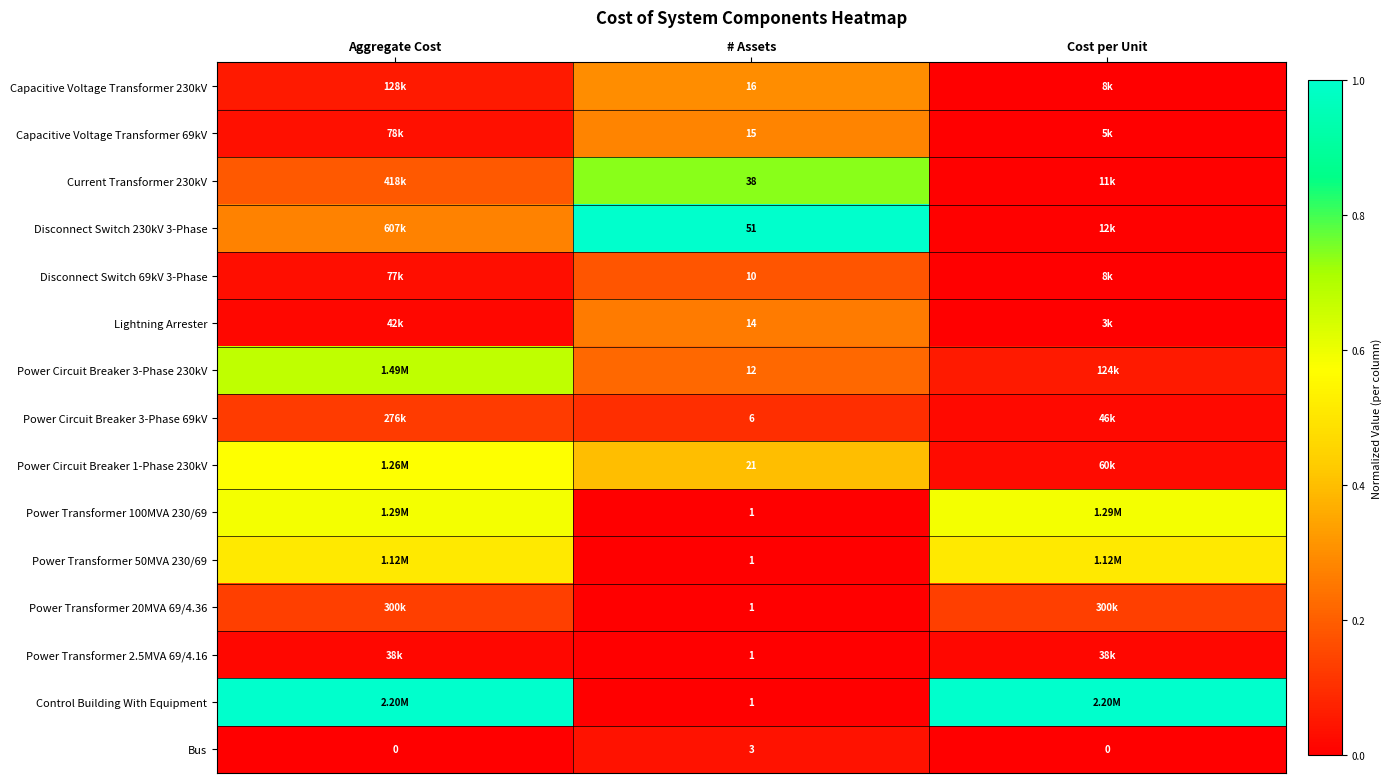

Is it true that Power Circuit Breaker 3-Phase 230kV equals 0.1 at Cost per Unit?

True